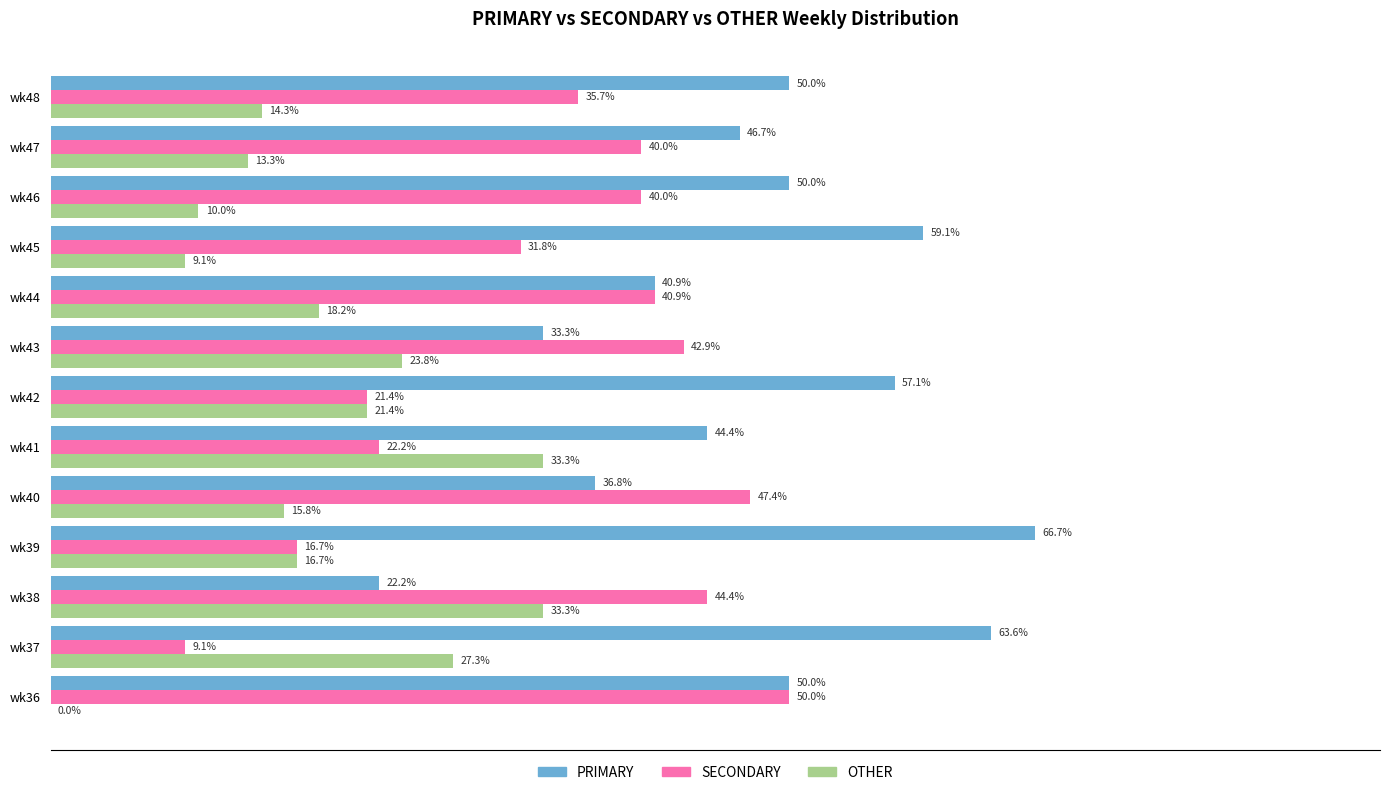

Which series changed the most between wk38 and wk43?

PRIMARY